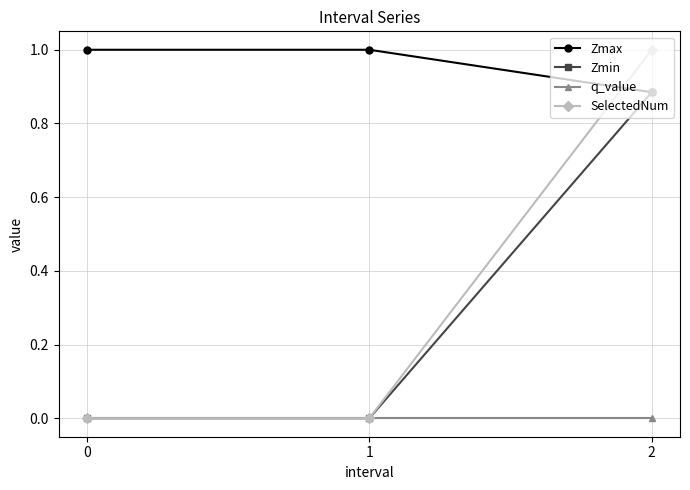

Is the value of Zmin at 2 greater than the value of q_value at 2?

Yes